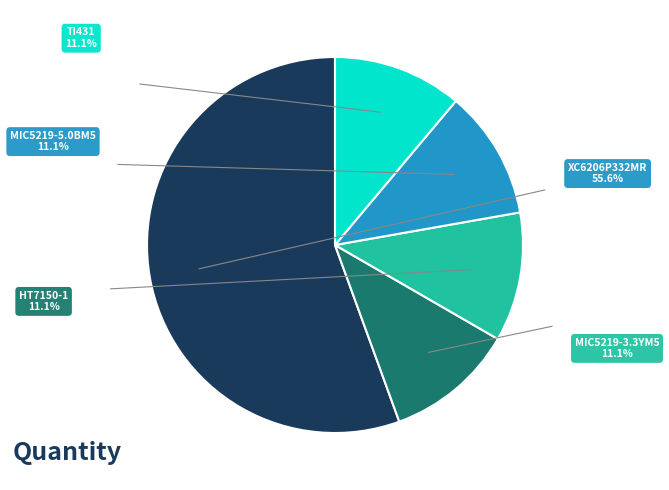

Is there any slice that represents more than half of the pie?

Yes